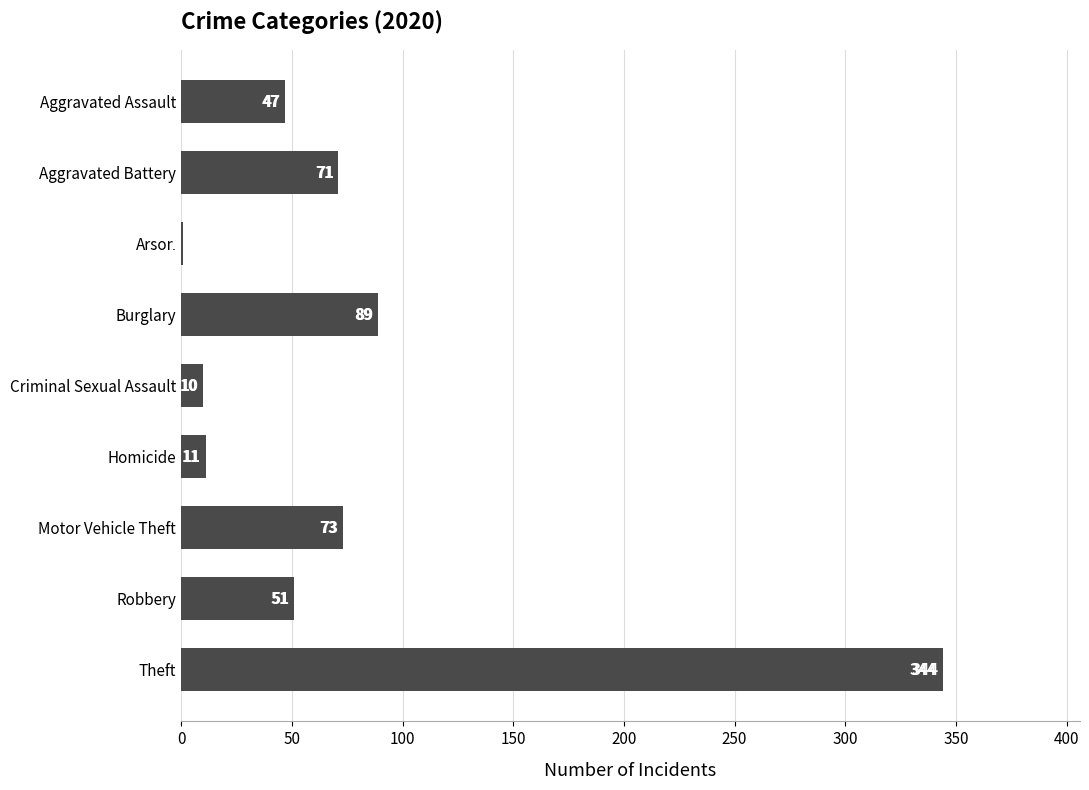

Is it true that the value at Theft is 563?

False